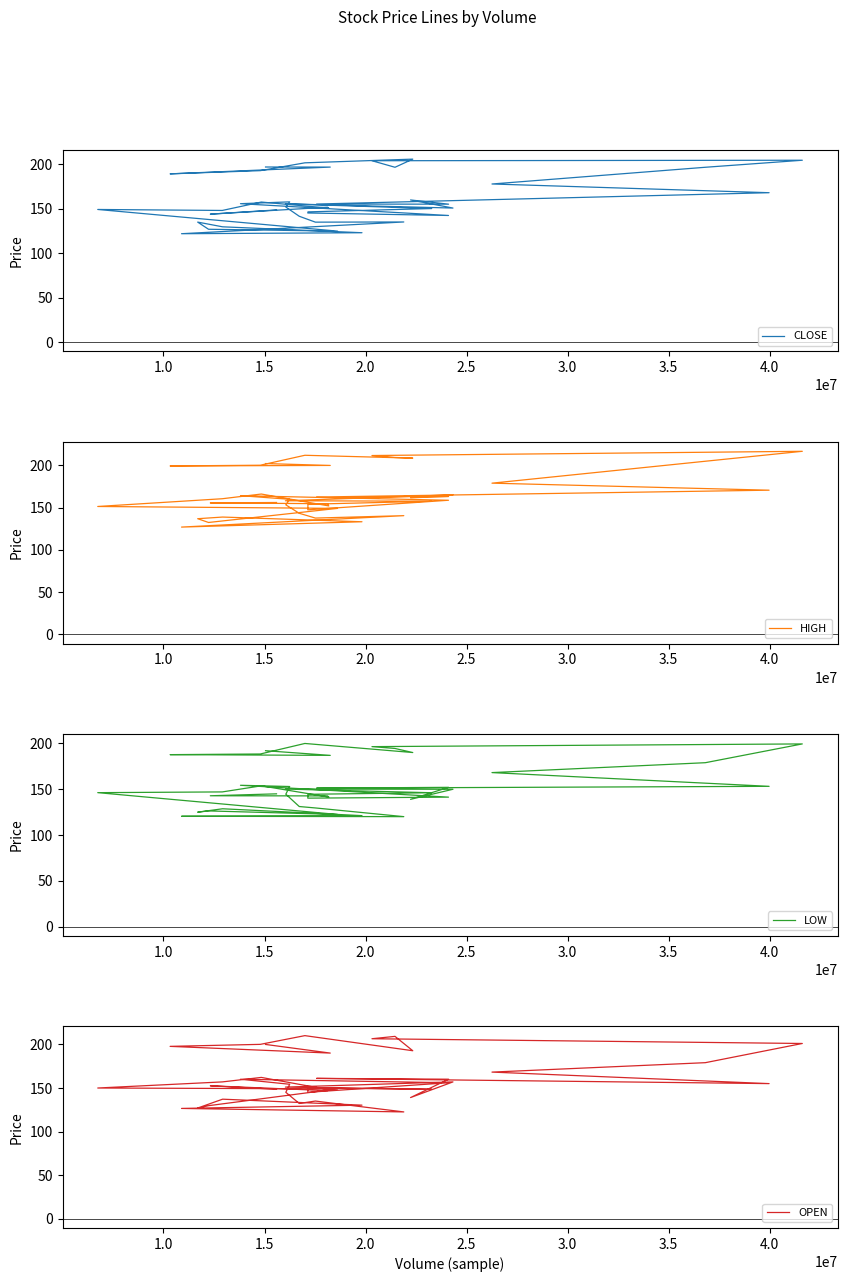

Reading right to left, extract all data points from this chart.

CLOSE: 148.8	144.1	151.9	150.9	157.7	148.2	149.3	125.0	127.1	135.2	129.8	123.2	122.1	135.3	135.1	141.7	152.1	157.9	155.8	142.6	145.4	146.7	150.4	155.7	150.9	160.1	155.3	155.4	168.2	178.0	196.8	204.7	204.2	196.8	205.9	201.8	193.0	189.4	197.0	197.1
HIGH: 155.9	155.4	154.5	151.9	165.9	160.4	151.2	149.0	132.3	136.8	138.8	133.2	126.9	140.4	137.6	143.2	153.2	159.8	164.0	158.6	147.3	153.8	157.5	158.0	165.0	161.5	163.1	162.4	170.5	178.8	204.7	216.4	211.4	209.2	208.4	211.8	200.0	199.2	199.8	201.9
LOW: 145.0	142.9	142.8	141.5	153.8	147.1	146.3	122.5	126.3	125.0	128.7	121.2	120.5	120.1	129.6	131.2	144.6	153.0	154.3	141.4	140.3	144.5	146.2	150.2	150.0	139.0	152.1	151.2	153.2	168.2	179.0	199.5	196.6	194.6	190.1	200.0	188.5	187.8	187.0	192.1
OPEN: 148.5	152.5	146.9	148.0	162.1	156.9	149.9	149.0	129.7	127.0	137.2	130.3	126.5	122.5	135.0	132.2	145.0	154.2	160.0	156.0	145.0	150.0	148.5	151.0	156.9	139.0	160.1	161.0	155.0	168.2	179.0	201.0	206.4	209.2	192.7	210.0	200.0	197.7	190.0	199.9